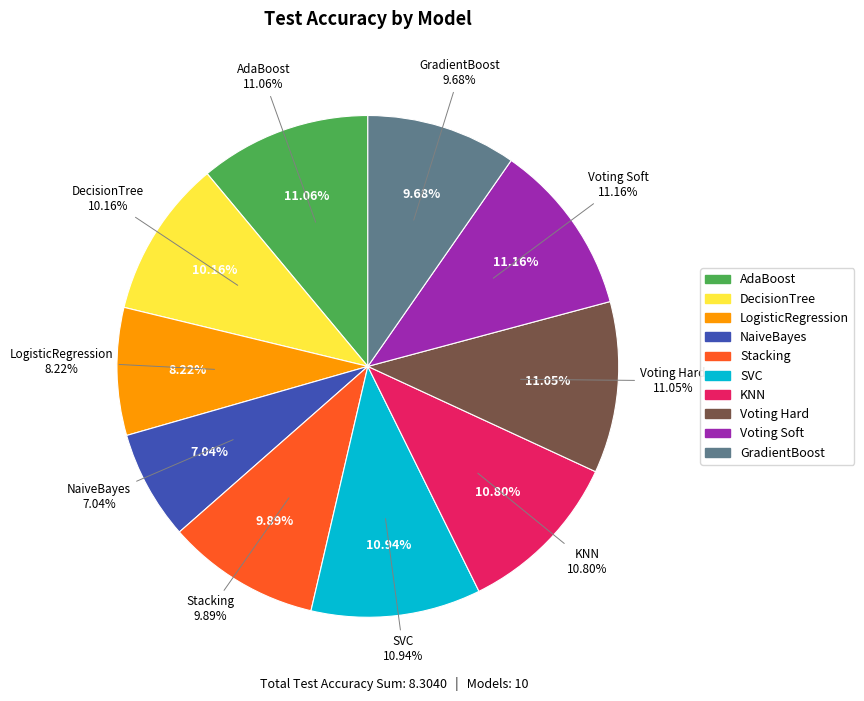

Is it true that SVC is 11% of the pie?

True